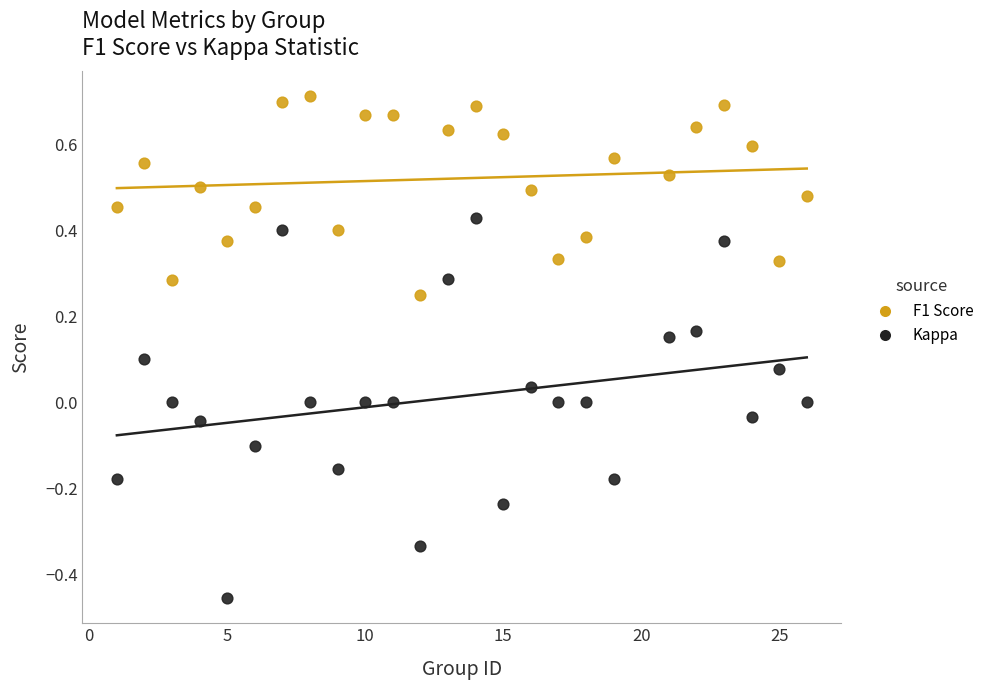

What are all the series names shown in the legend?

F1 Score, Kappa